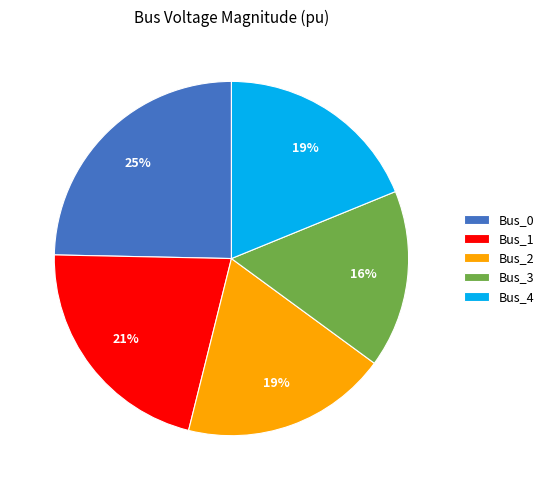

To the nearest percent, what is the average slice percentage?

20%